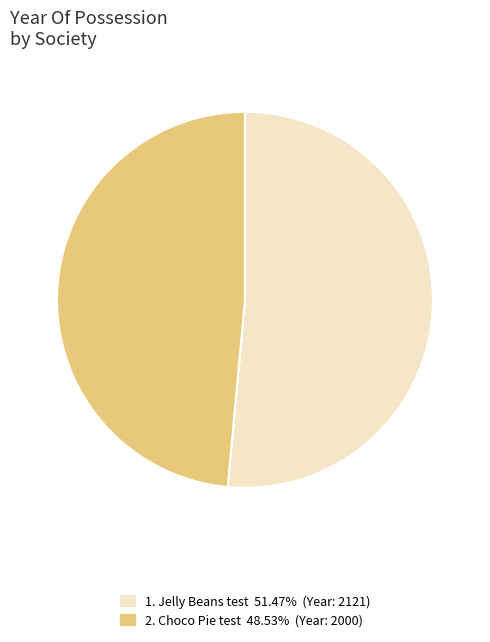

How many slices are in this pie chart?

2